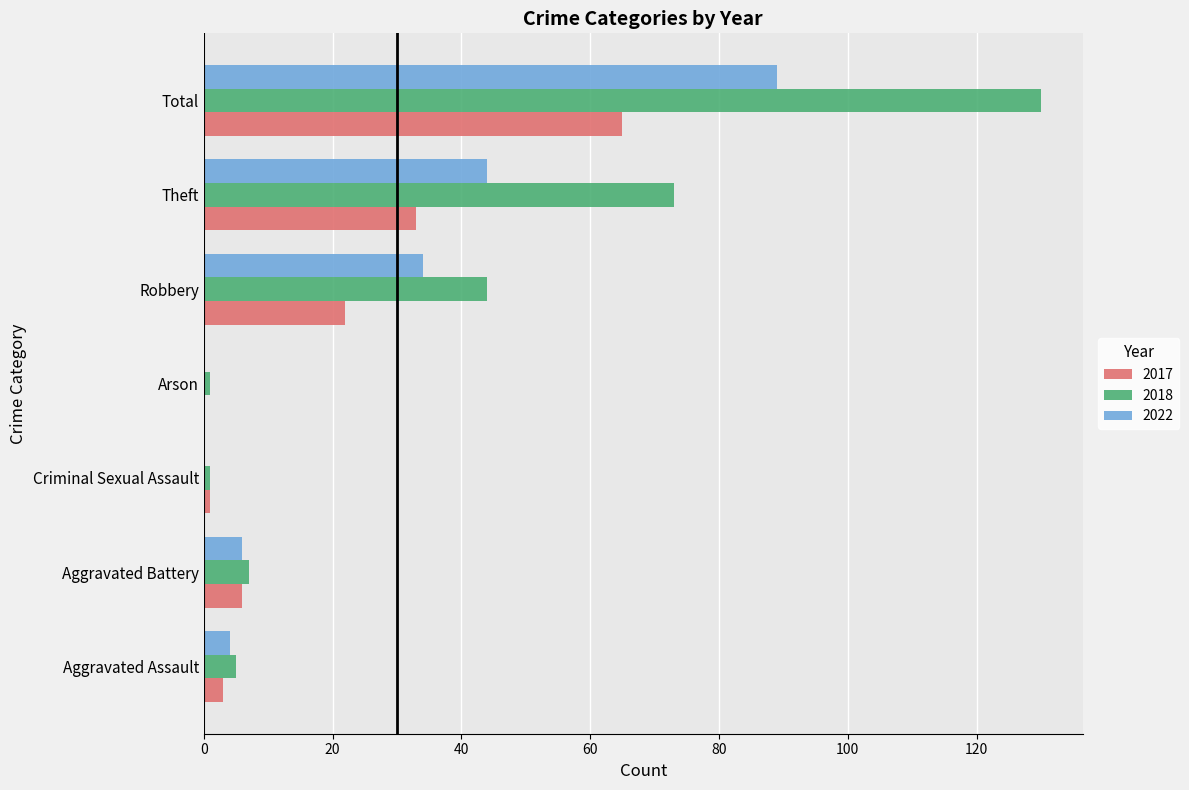

At which label is 2018 closest to 65?

Theft